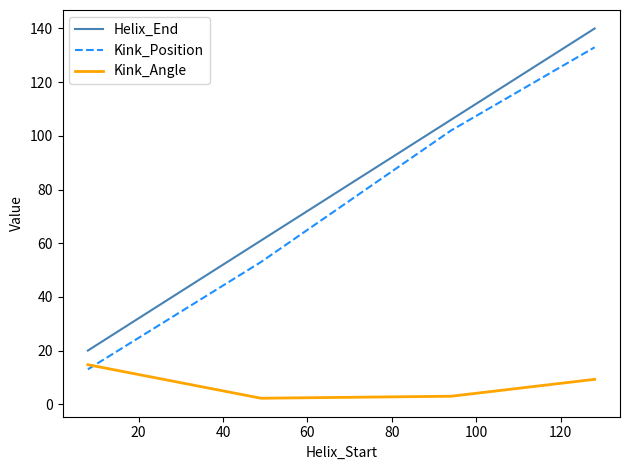

What is the minimum value for Helix_End?

20.0